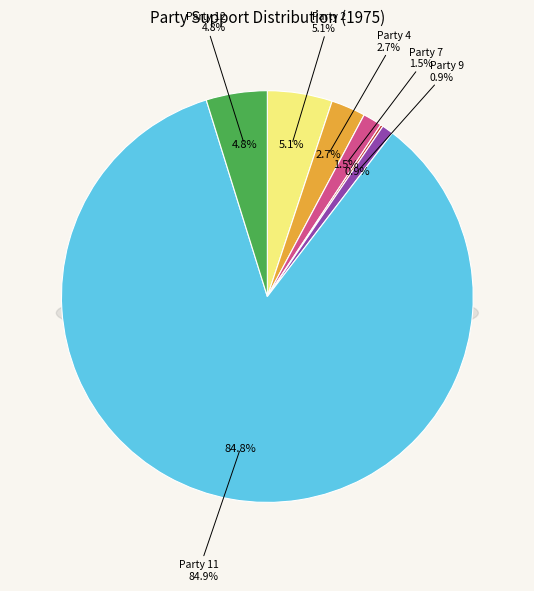

Which has a higher value, Party 4 or Party 12?

Party 12